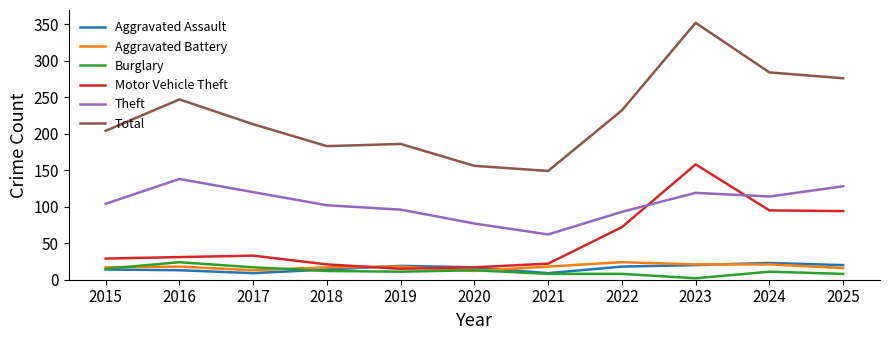

What is the total value across all series at 2024?

548